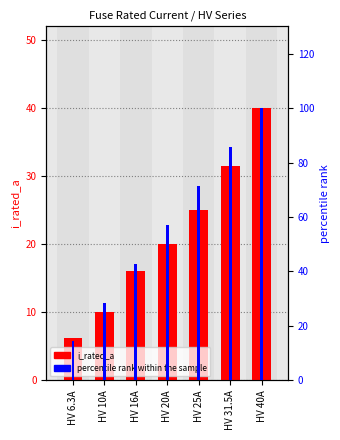

Rank the series by their maximum value, from lowest to highest.

i_rated_a, percentile rank within the sample